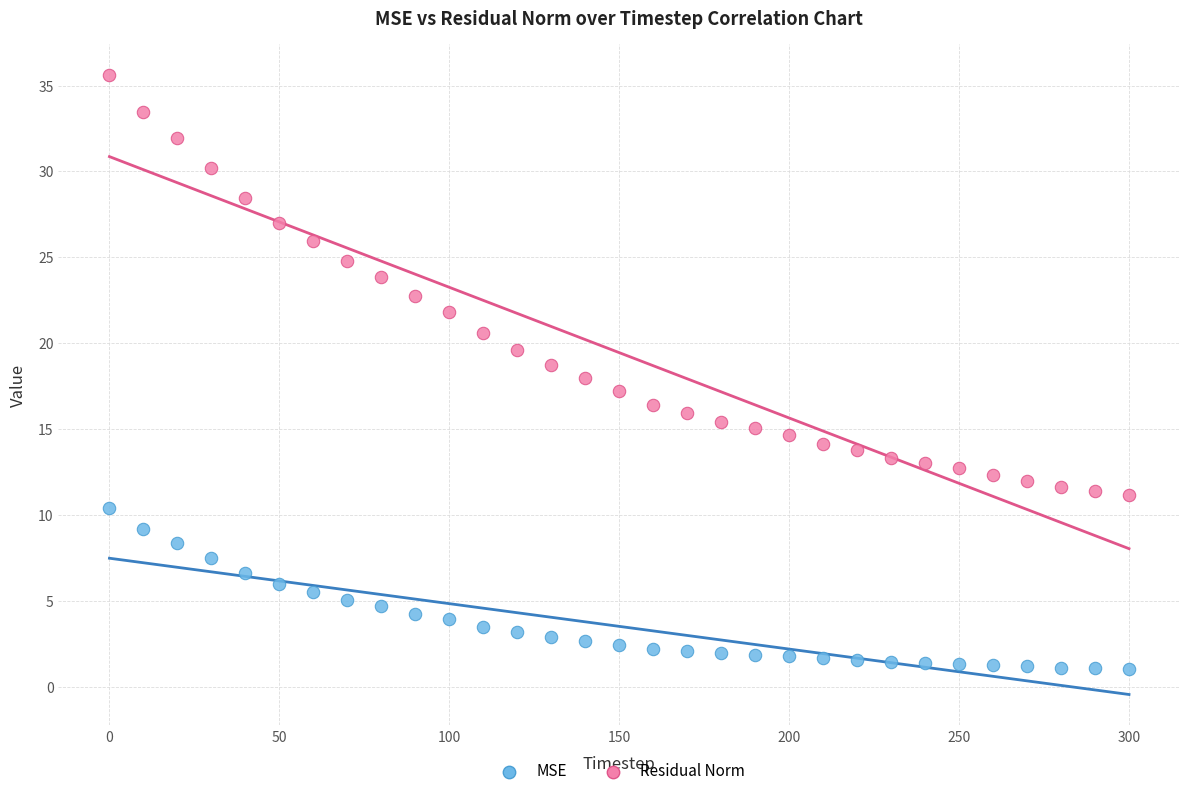

Which series contains the lowest Y value?

MSE